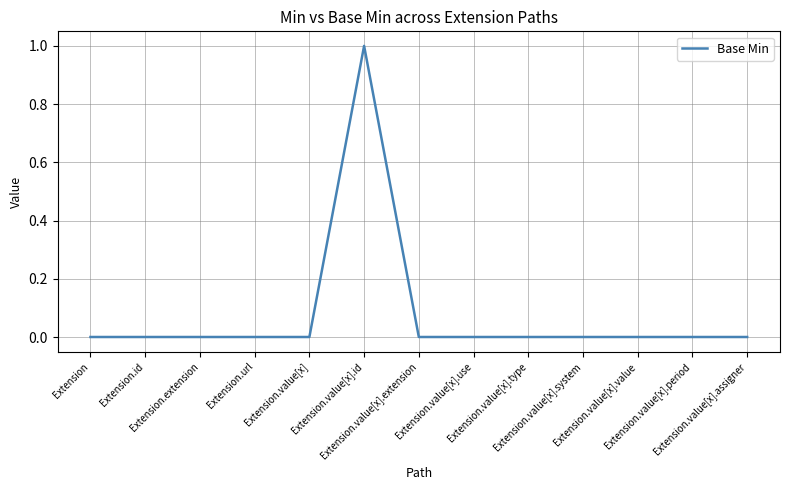

Reading right to left, list all the values displayed in this chart.

Extension.value[x].assigner=0	Extension.value[x].period=0	Extension.value[x].value=0	Extension.value[x].system=0	Extension.value[x].type=0	Extension.value[x].use=0	Extension.value[x].extension=0	Extension.value[x].id=1	Extension.value[x]=0	Extension.url=0	Extension.extension=0	Extension.id=0	Extension=0